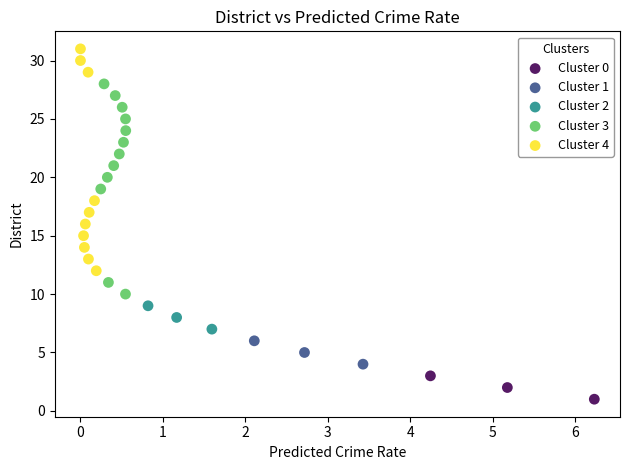

Which series contains the lowest Y value?

Cluster 0